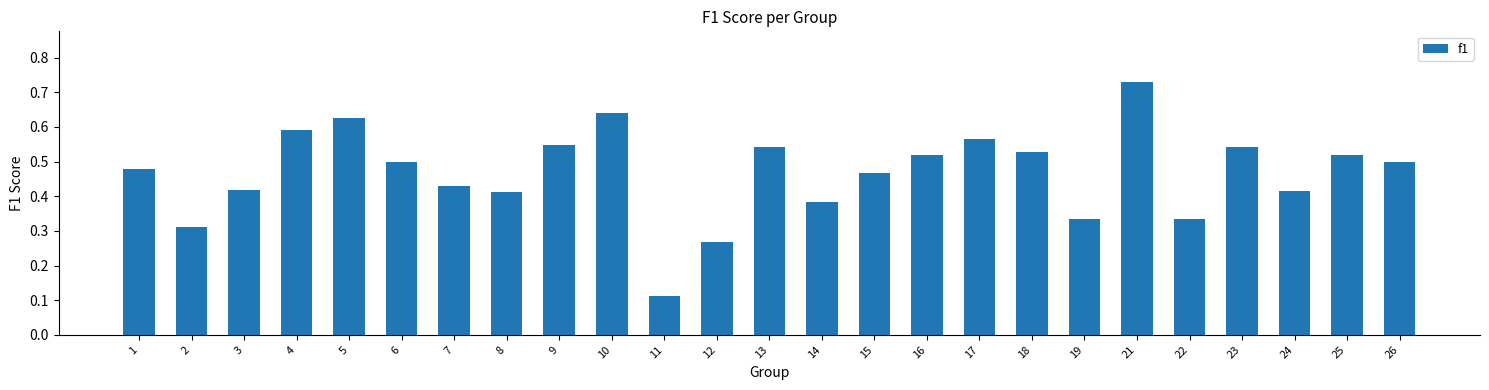

How many bars are there in total?

25